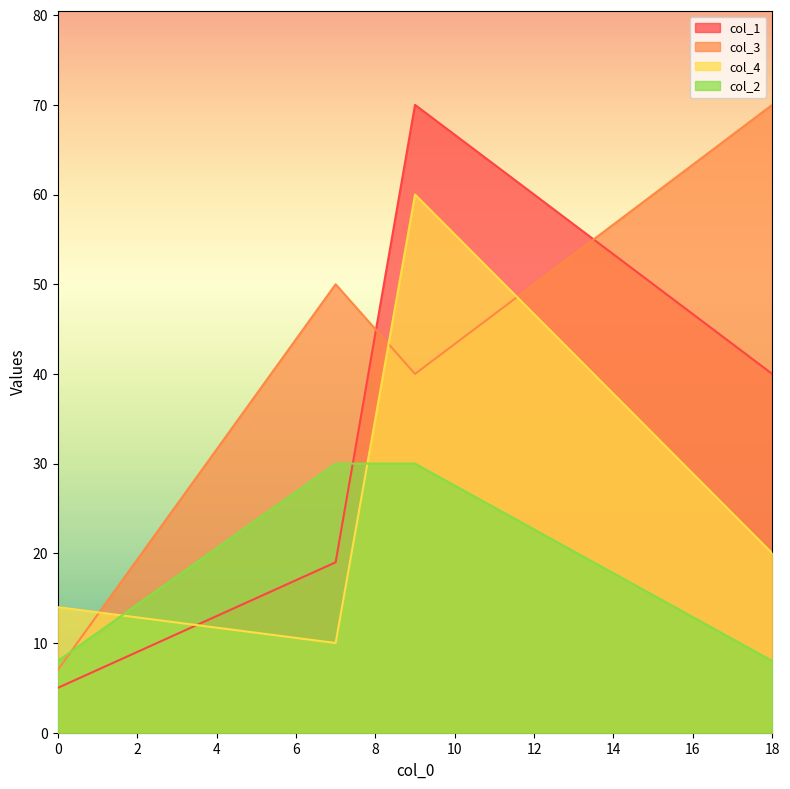

Reading left to right, list all the values displayed in this chart.

col_1: 0=5	7=19	9=70	18=40
col_3: 0=7	7=50	9=40	18=70
col_4: 0=14	7=10	9=60	18=20
col_2: 0=8	7=30	9=30	18=8